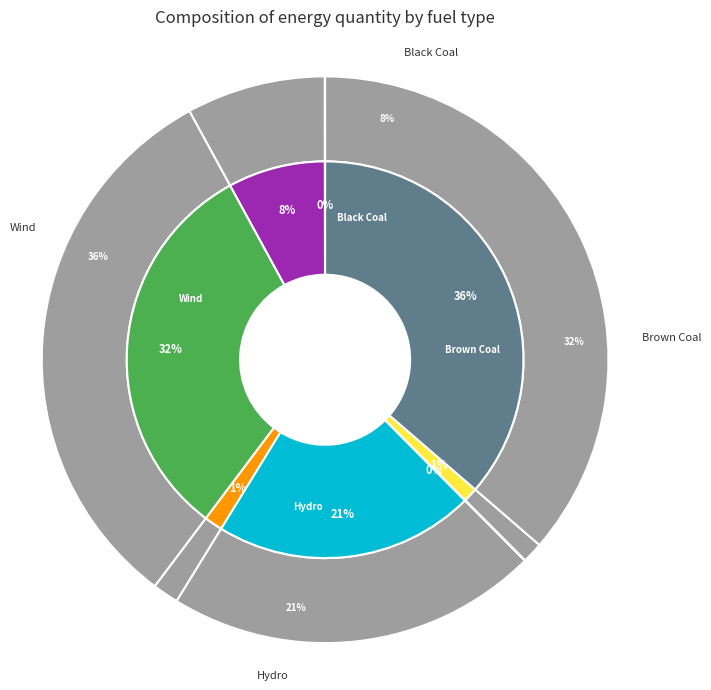

To the nearest percent, what is the combined percentage of Gas and Brown Coal?

33%